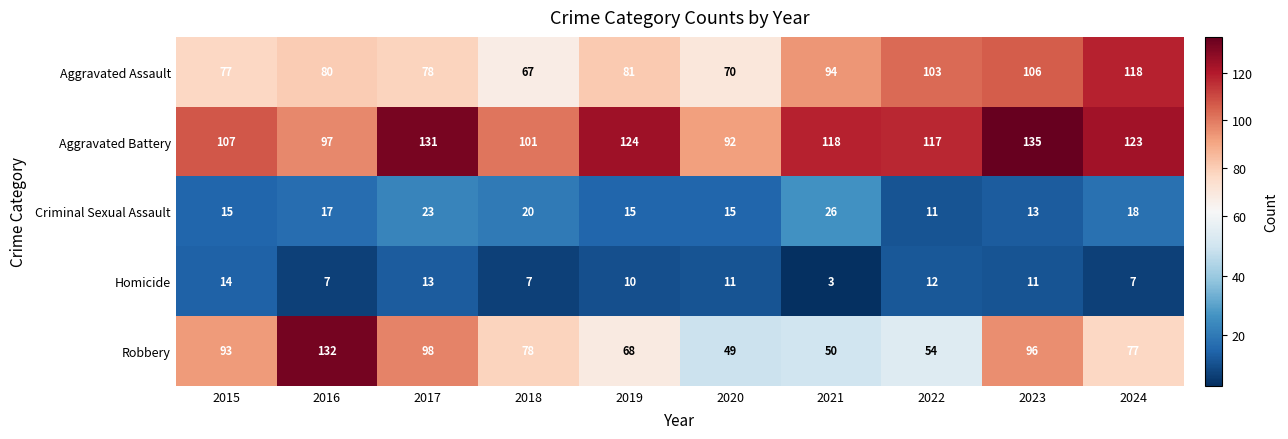

At 2024, list the series in order from largest to smallest.

Aggravated Battery, Aggravated Assault, Robbery, Criminal Sexual Assault, Homicide